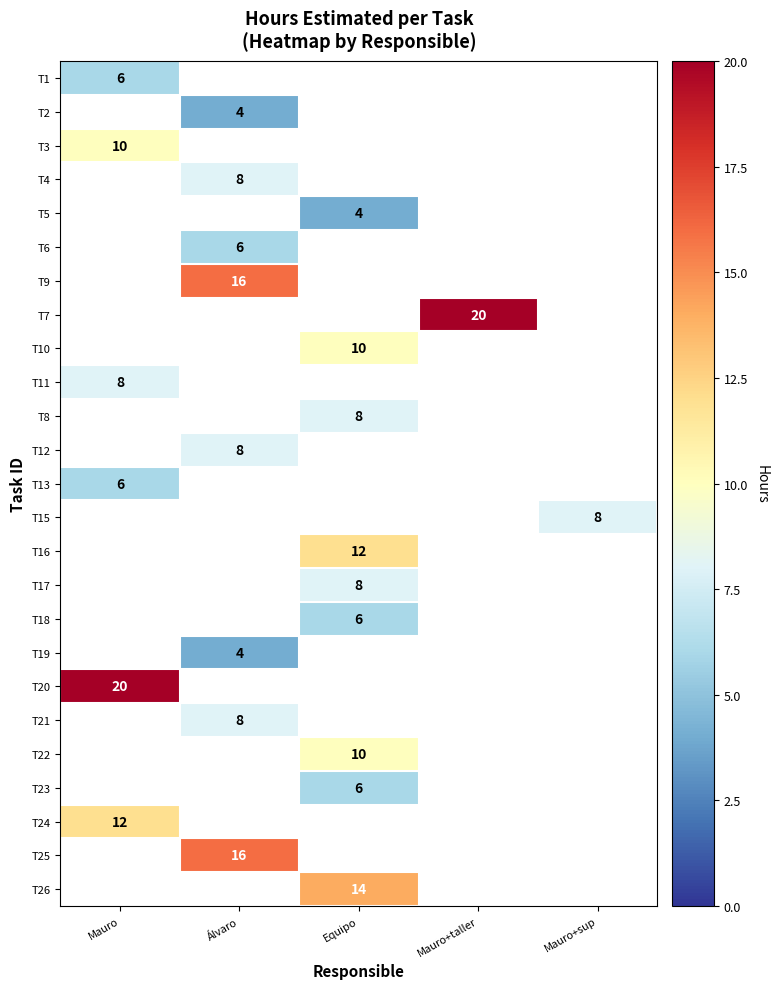

What is the spread (max minus min) of values at Mauro?

14.0